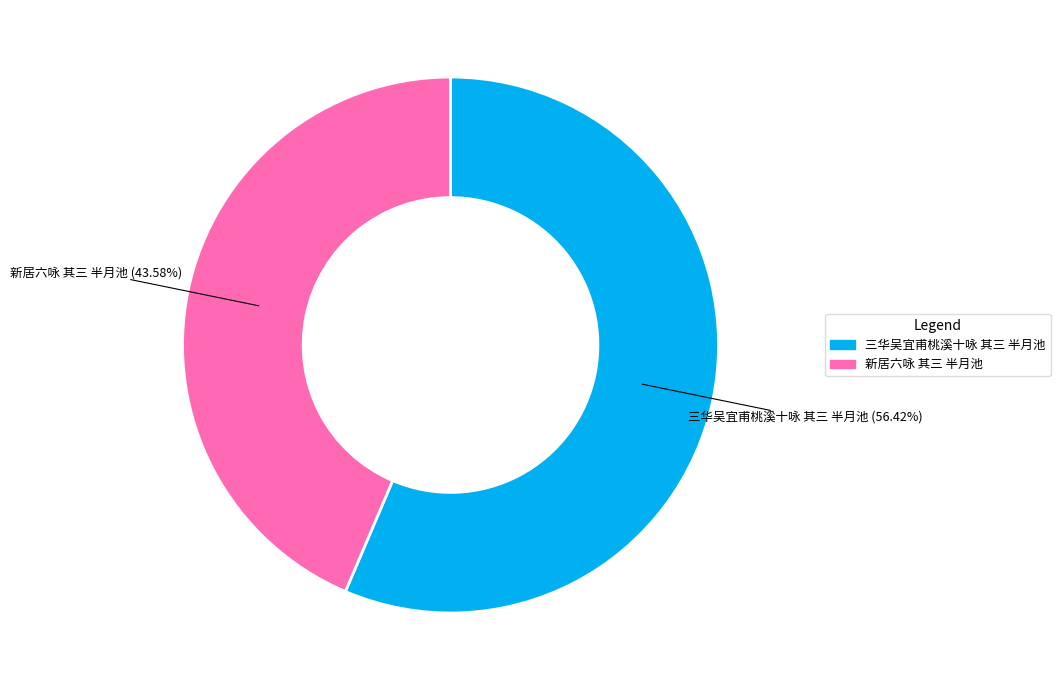

Combined, what portion of the pie is 三华吴宜甫桃溪十咏 其三 半月池 and 新居六咏 其三 半月池?

100.0%